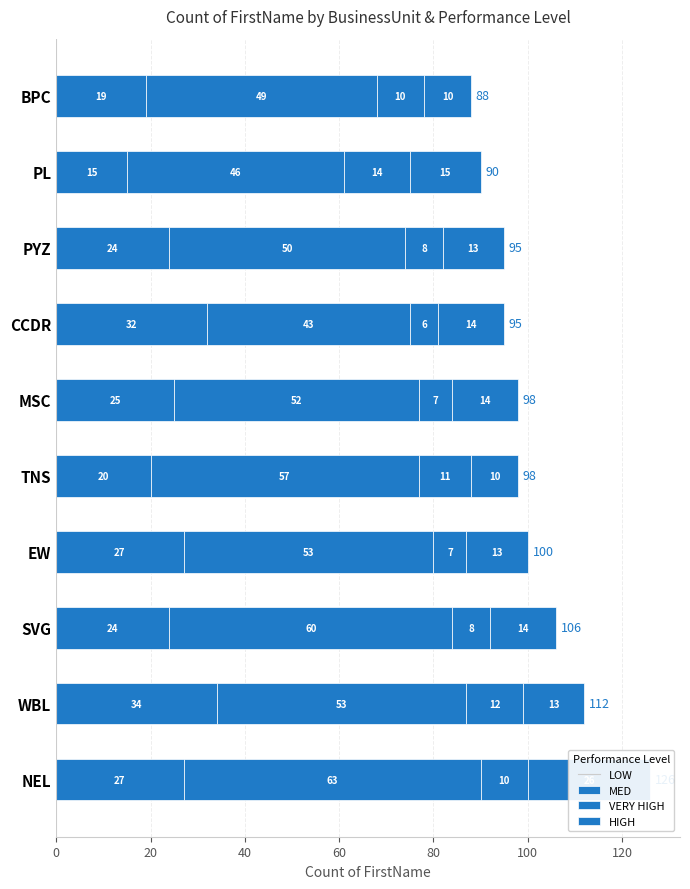

What is the difference between the maximum and minimum values in the LOW series?

19